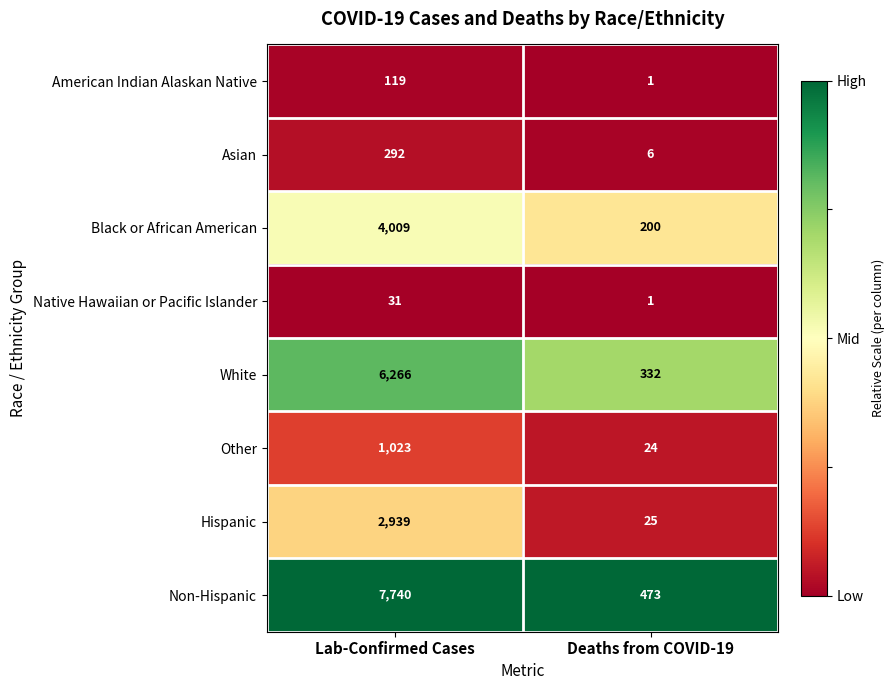

Rank the series by their maximum value, from lowest to highest.

Native Hawaiian or Pacific Islander, American Indian Alaskan Native, Asian, Other, Hispanic, Black or African American, White, Non-Hispanic